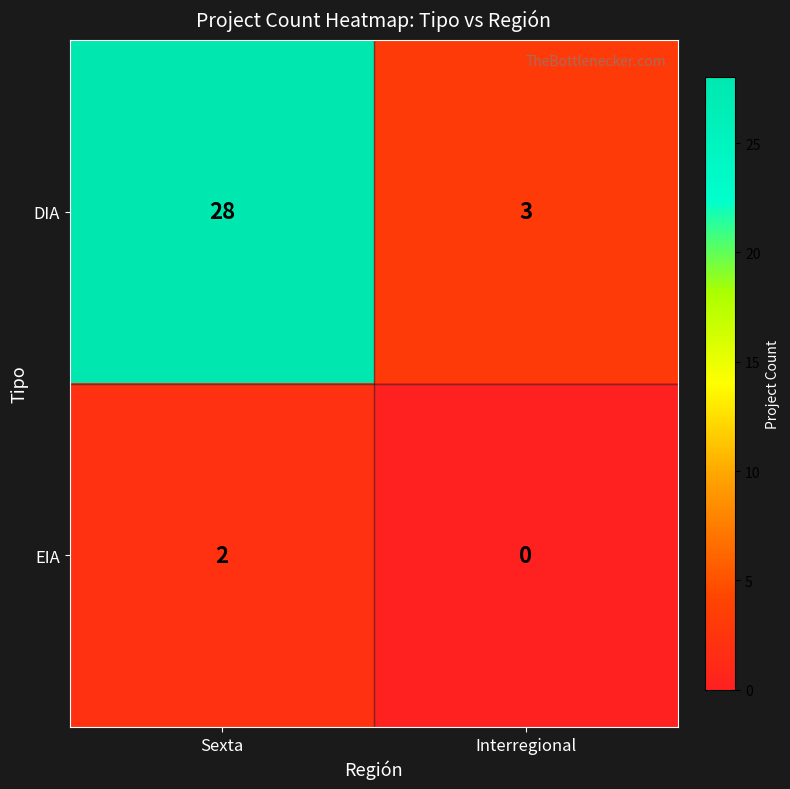

What is the difference between the maximum and minimum values in the DIA series?

25